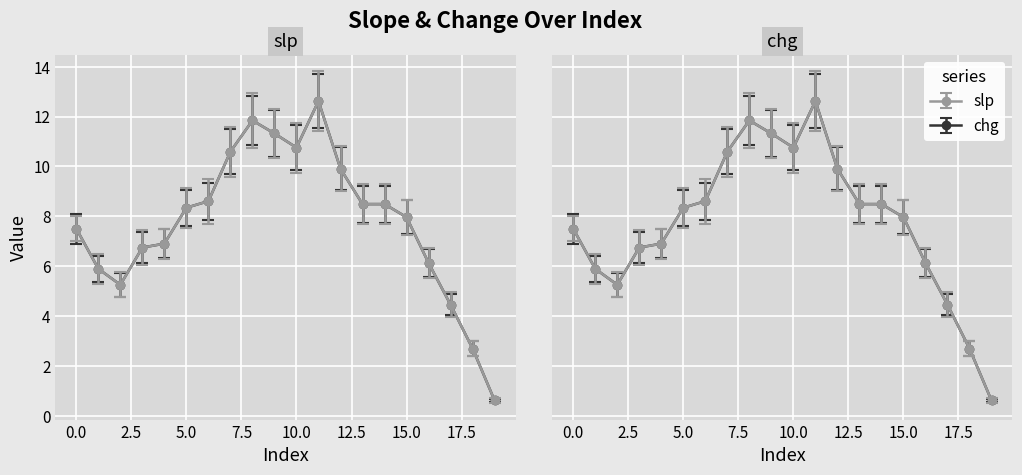

Where does the chg series first go above 8?

5